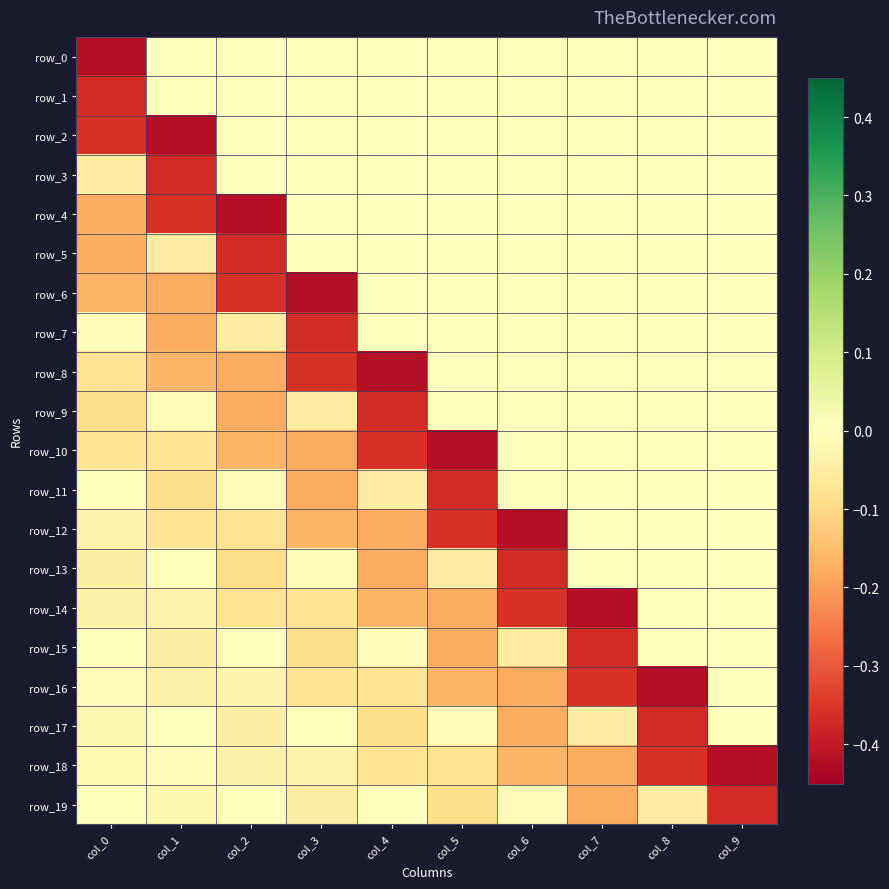

Which series has the largest total across all categories?

row_1